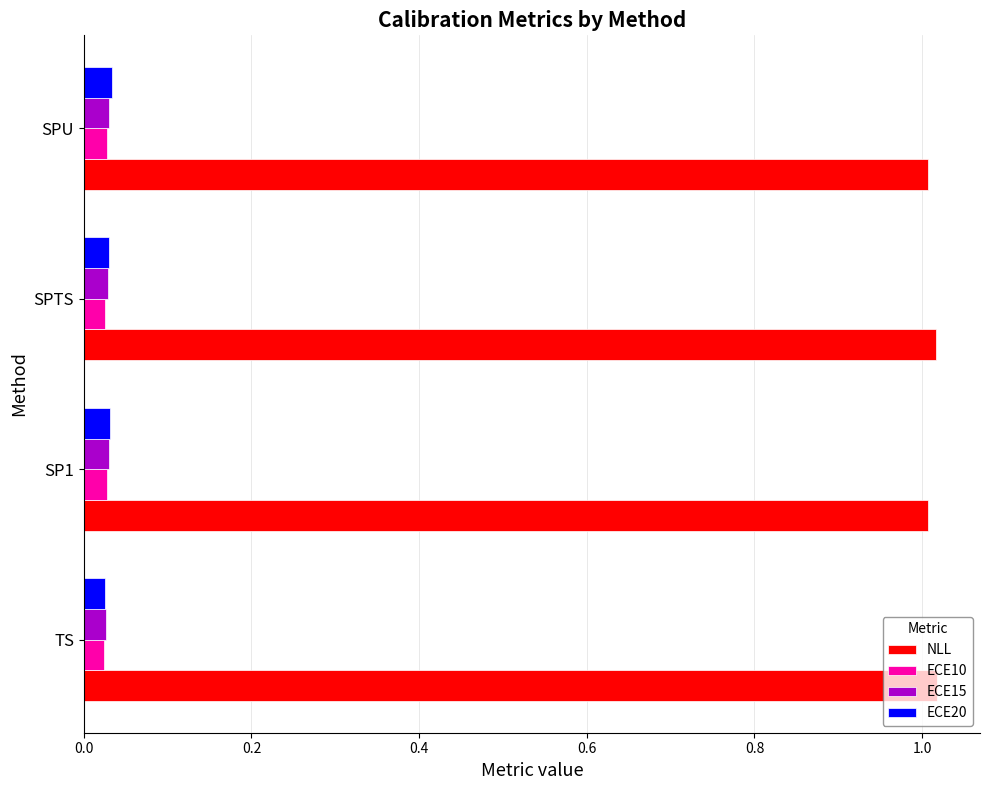

At how many categories does at least one series exceed 0?

4